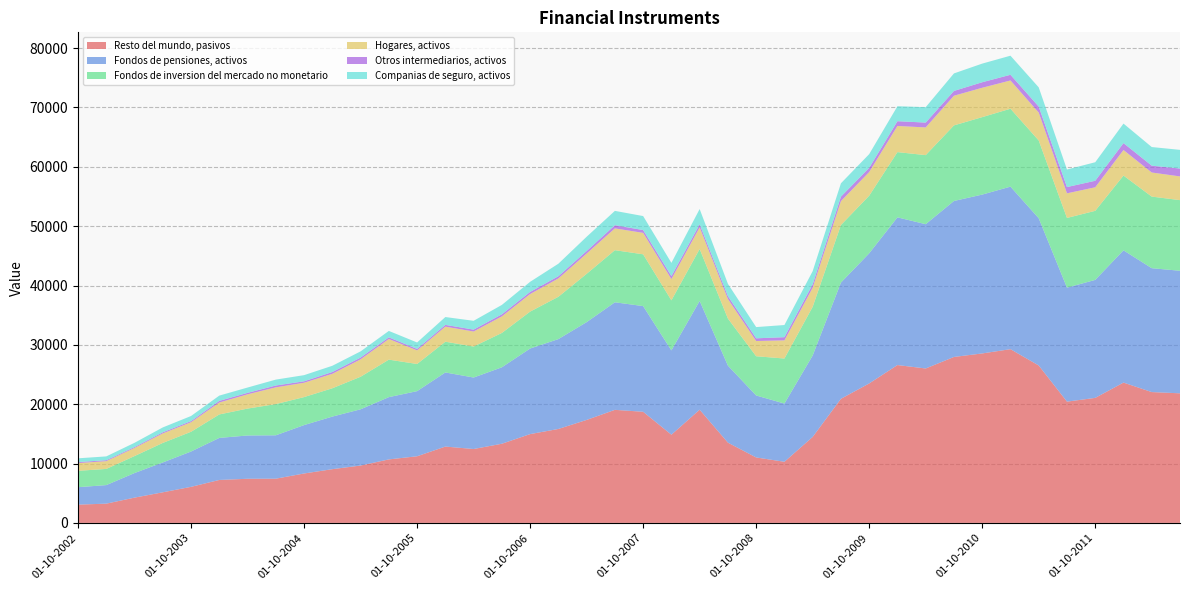

Reading left to right, list all the values displayed in this chart.

Resto del mundo, pasivos: 3079	3245	4260	5156	6076	7236	7437	7451	8326	9054	9666	10700	11228	12863	12451	13339	14963	15829	17352	19050	18726	14861	19076	13524	11028	10301	14488	20912	23499	26597	26020	27963	28554	29274	26524	20435	21066	23644	22045	21835
Fondos de pensiones, activos: 2939	3124	4141	5030	5952	7085	7292	7310	8155	8859	9474	10490	10973	12487	12043	12880	14417	15143	16474	18123	17805	14205	18326	12977	10442	9808	13718	19580	21925	24886	24311	26280	26766	27384	24808	19205	19880	22283	20872	20649
Fondos de inversion del mercado no monetario: 2758	2725	2863	3290	3326	3955	4535	5255	4718	4772	5486	6319	4575	5181	5223	5788	6222	7129	8140	8780	8727	8433	8749	7933	6611	7589	8208	9702	9708	10994	11637	12736	13051	13131	13105	11745	11638	12600	12064	11902
Hogares, activos: 1305	1311	1370	1602	1608	2010	2401	2825	2416	2434	2932	3479	2292	2539	2530	2791	2955	3091	3414	3672	3609	3582	3644	3292	2566	3056	3208	4023	3986	4405	4667	4997	4948	4760	4703	4146	3966	4301	4060	3995
Otros intermediarios, activos: 170	158	151	192	195	278	250	309	246	307	301	278	252	297	322	352	362	372	429	536	477	503	523	484	456	538	587	754	710	804	817	809	932	958	1008	1058	1099	1167	1151	1326
Companias de seguro, activos: 631	643	713	818	855	887	895	995	1034	1049	1042	1082	1082	1321	1484	1580	1703	2107	2404	2415	2358	2230	2567	2073	1892	2050	2214	2251	2309	2521	2598	2952	3139	3216	3240	2954	3122	3288	3139	3148